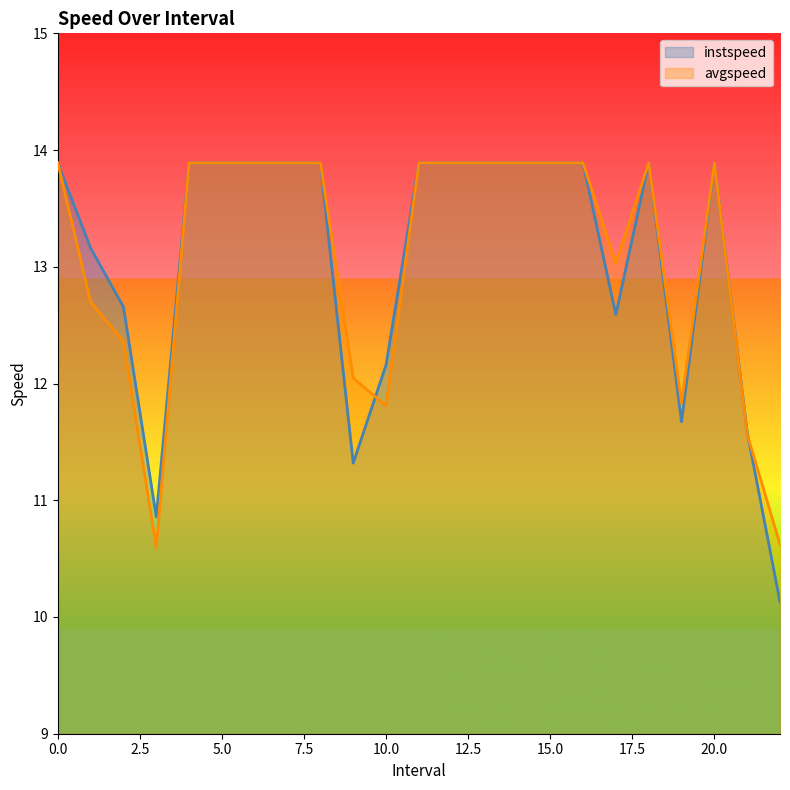

What is the difference between the avgspeed values at 8 and 10.0?

2.1